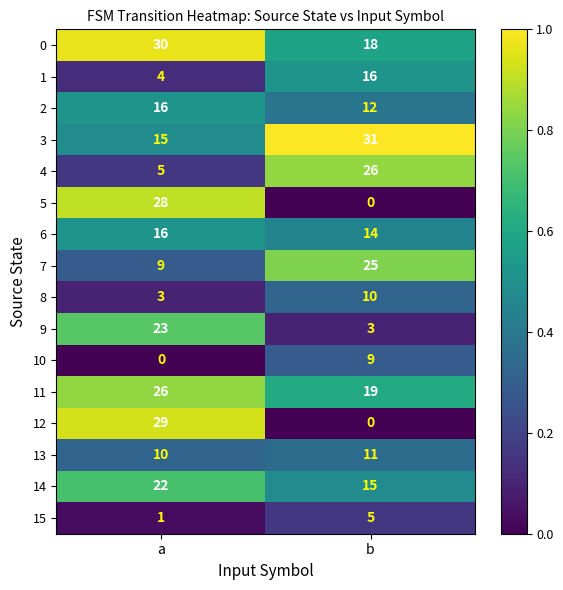

What is the spread (max minus min) of values at a?

30